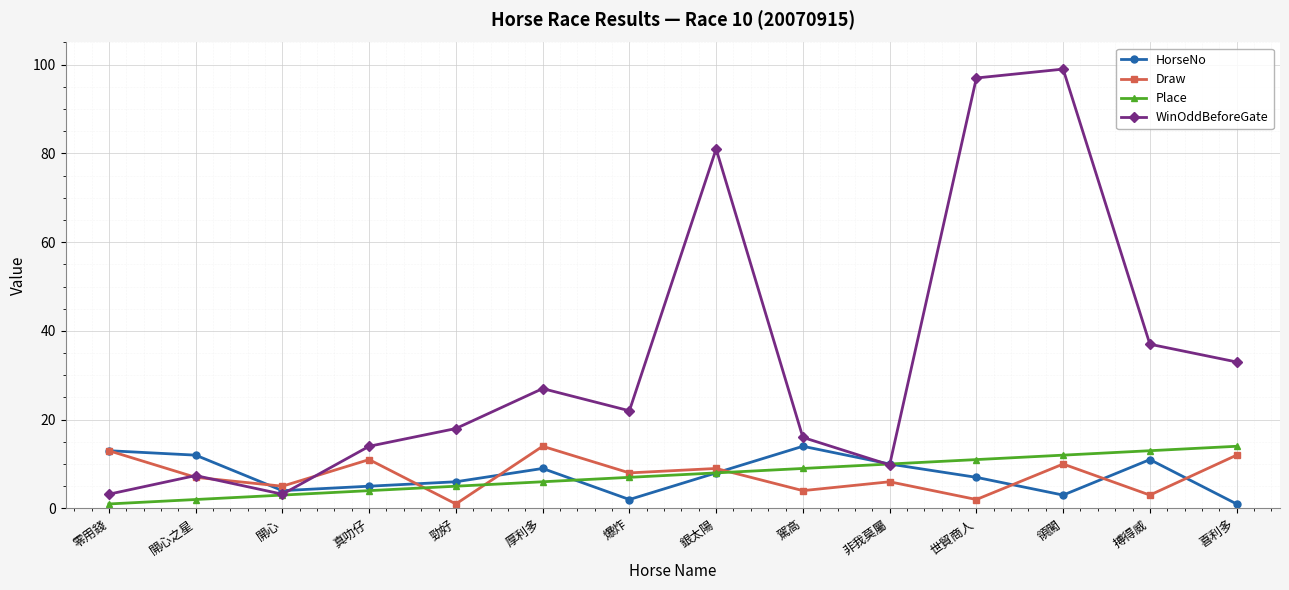

What is the approximate value of WinOddBeforeGate at 真叻仔?

14.0